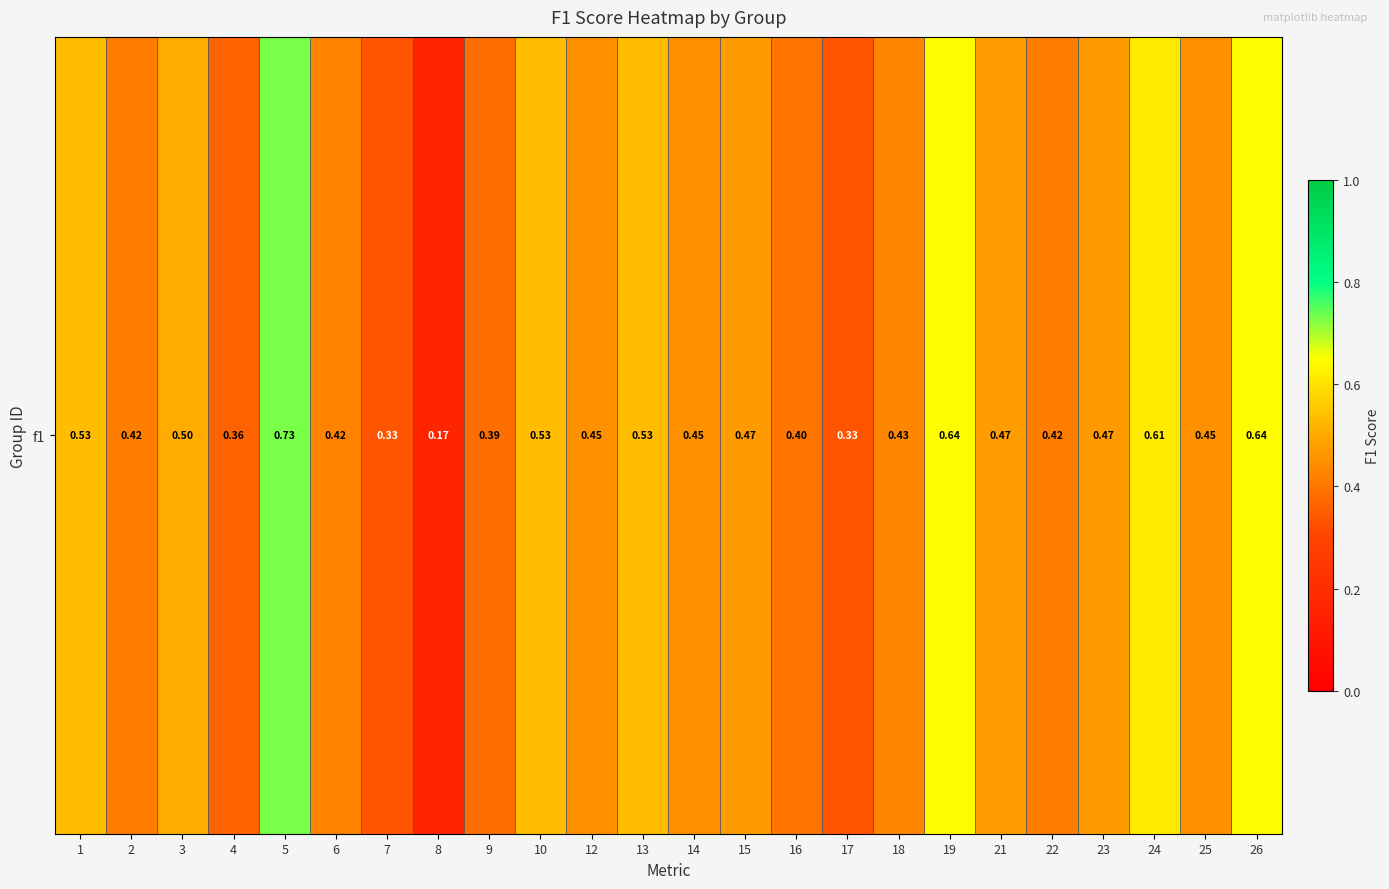

How many values are between 0 and 1?

24